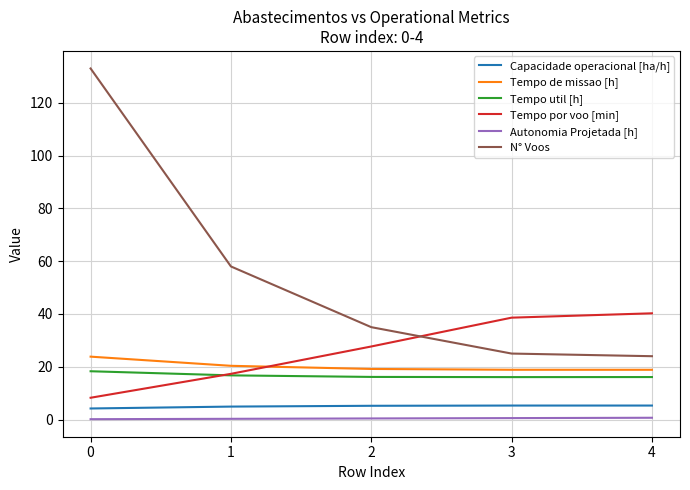

What is the spread (max minus min) of values at 1?

57.7